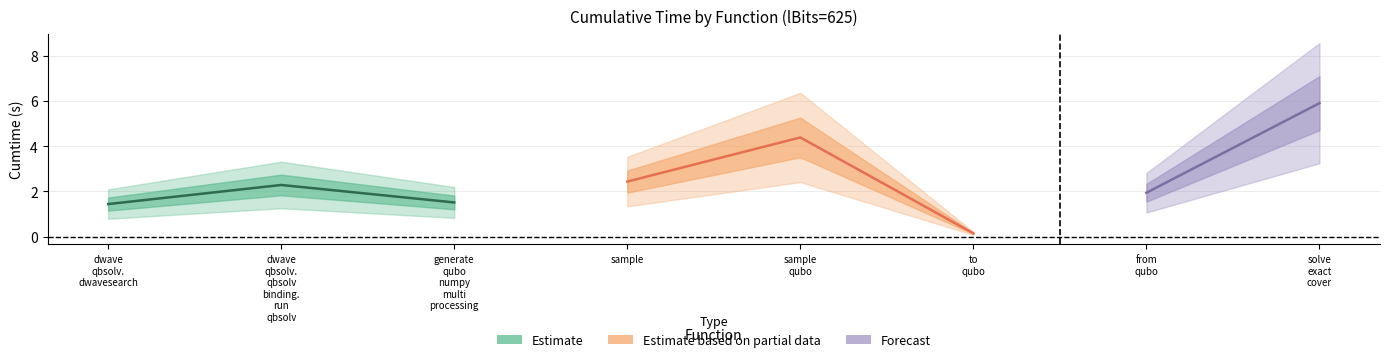

The value of Estimate based on partial data at sample qubo is 6.3. True or false?

False